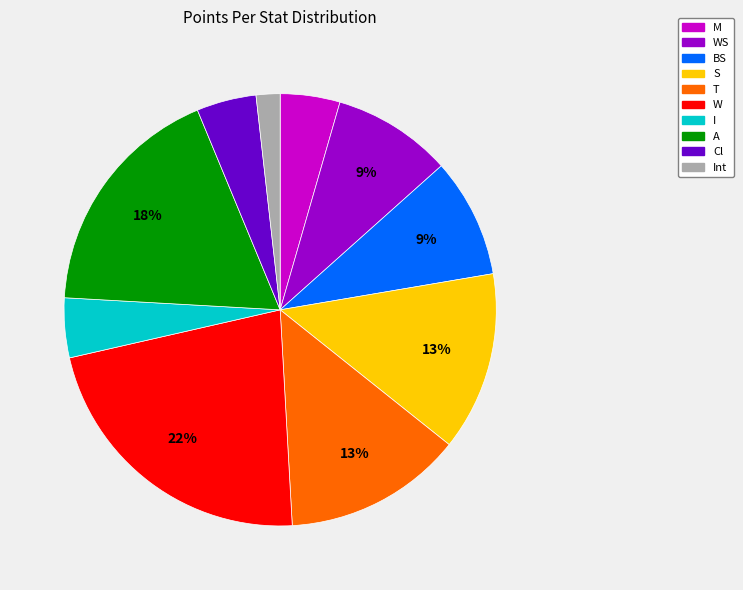

Which category has the smallest portion of the pie?

Int